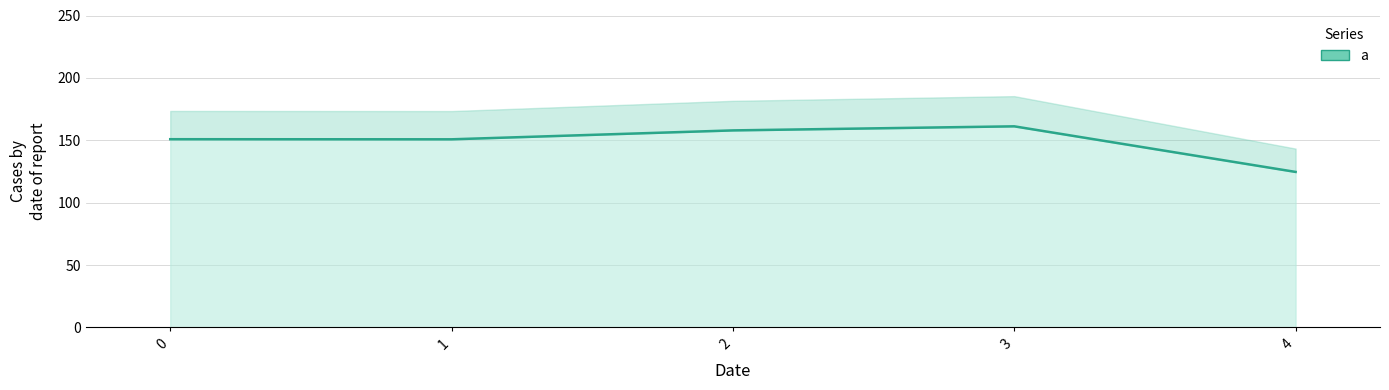

List the labels in order of value, largest first.

3, 2, 0, 1, 4